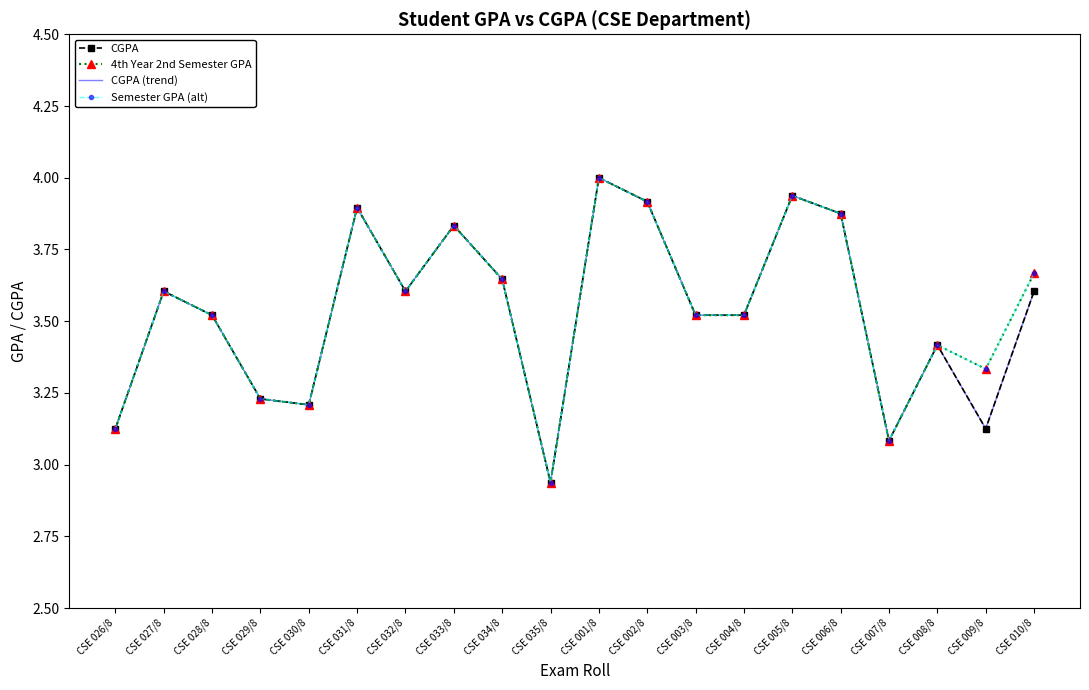

In CGPA (trend), how many points are higher than both neighbors (excluding endpoints)?

6